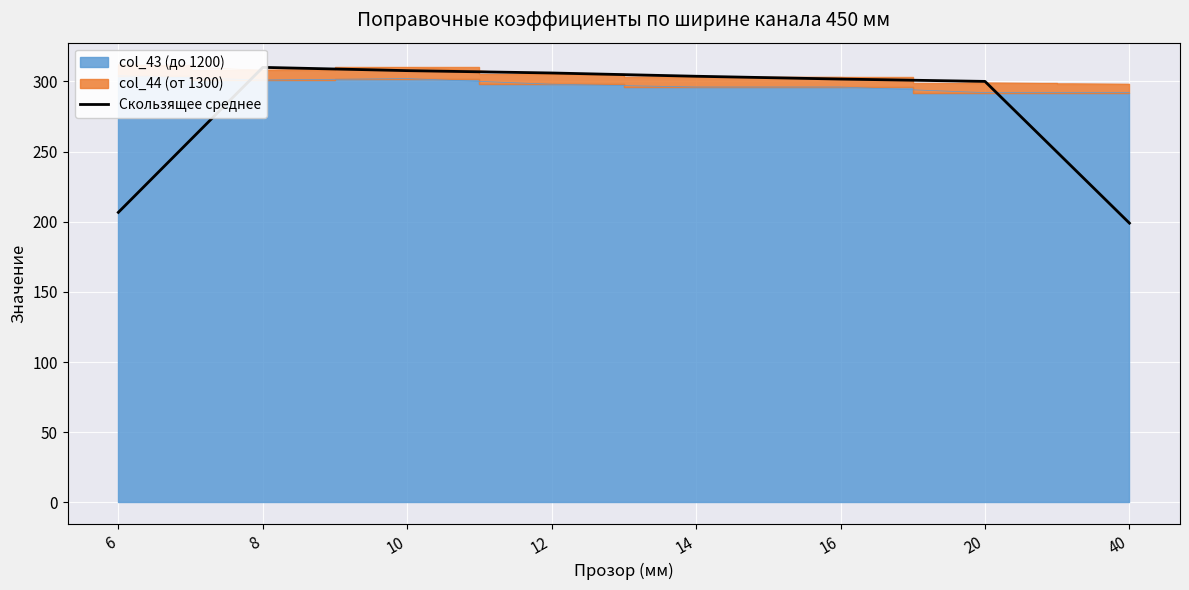

Rank the categories by value from highest to lowest.

8, 10, 12, 14, 16, 20, 6, 40